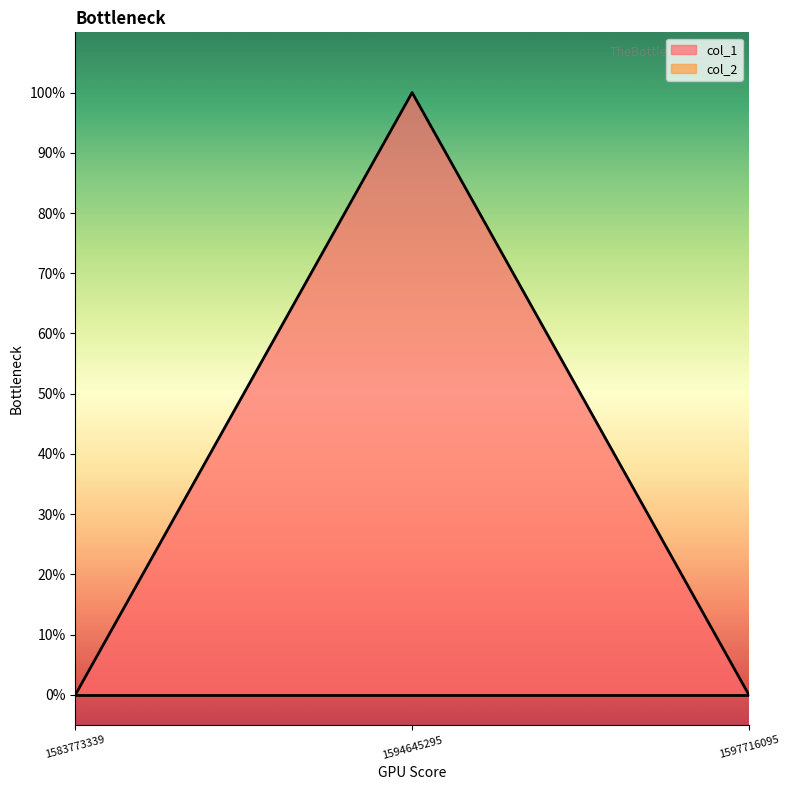

List the labels in order of value, smallest first.

1583773339, 1597716095, 1594645295